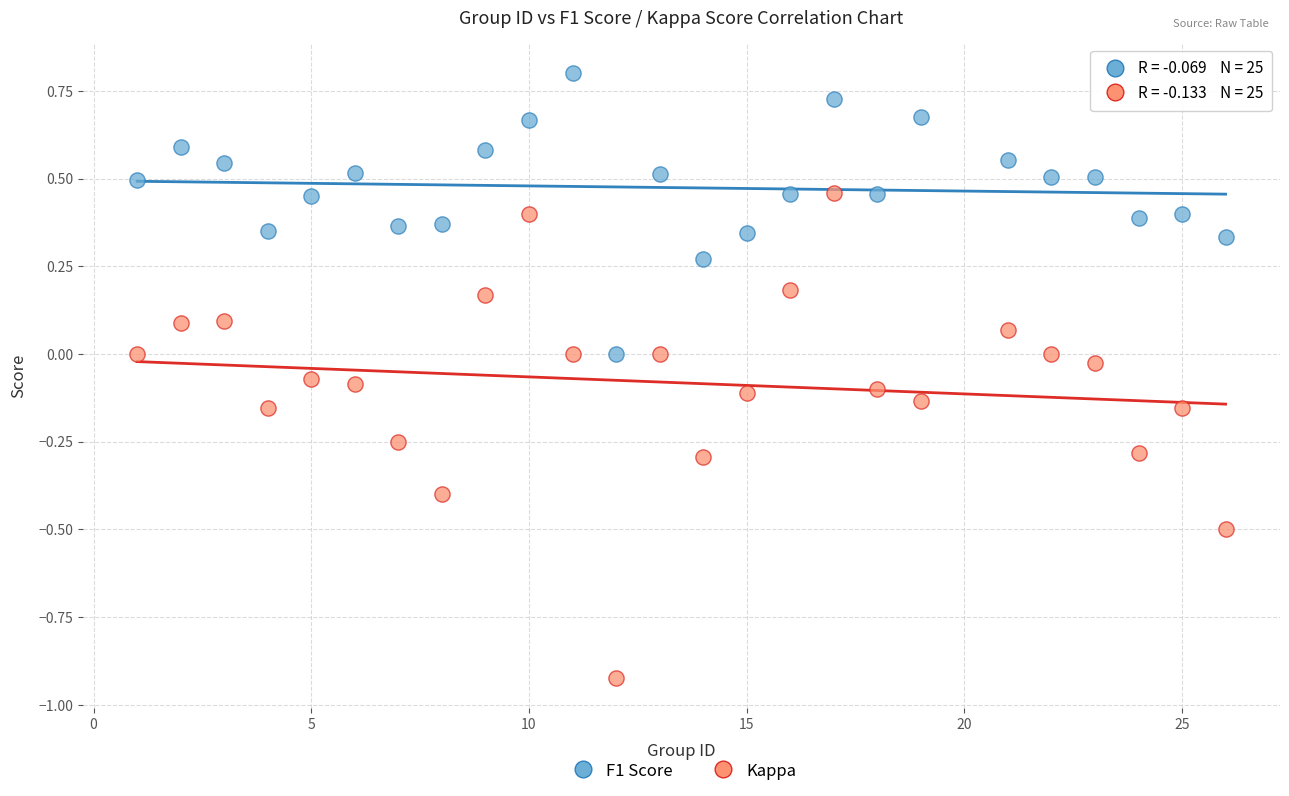

Across all data points, what is the range of Y values (max minus min)?

1.7